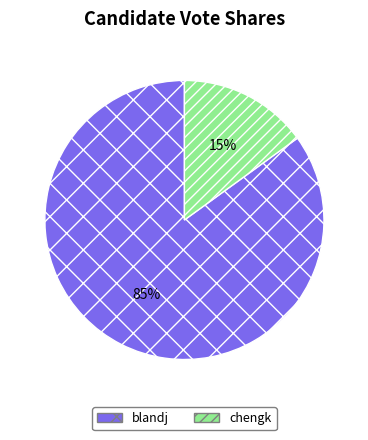

Which category has the biggest portion of the pie?

blandj